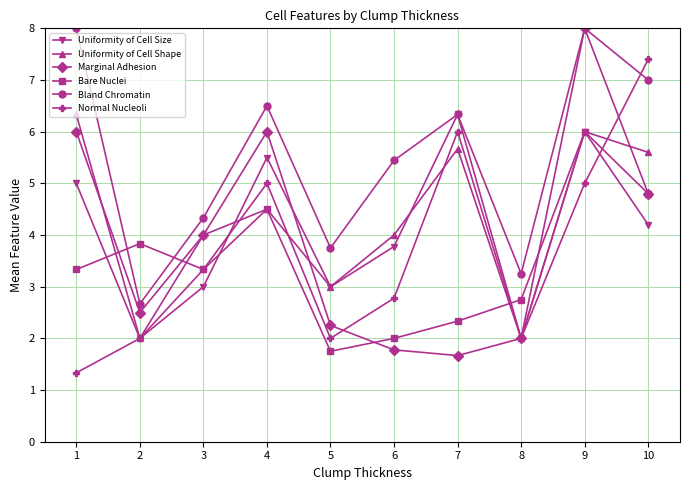

Read the Uniformity of Cell Shape value at 2.

2.0